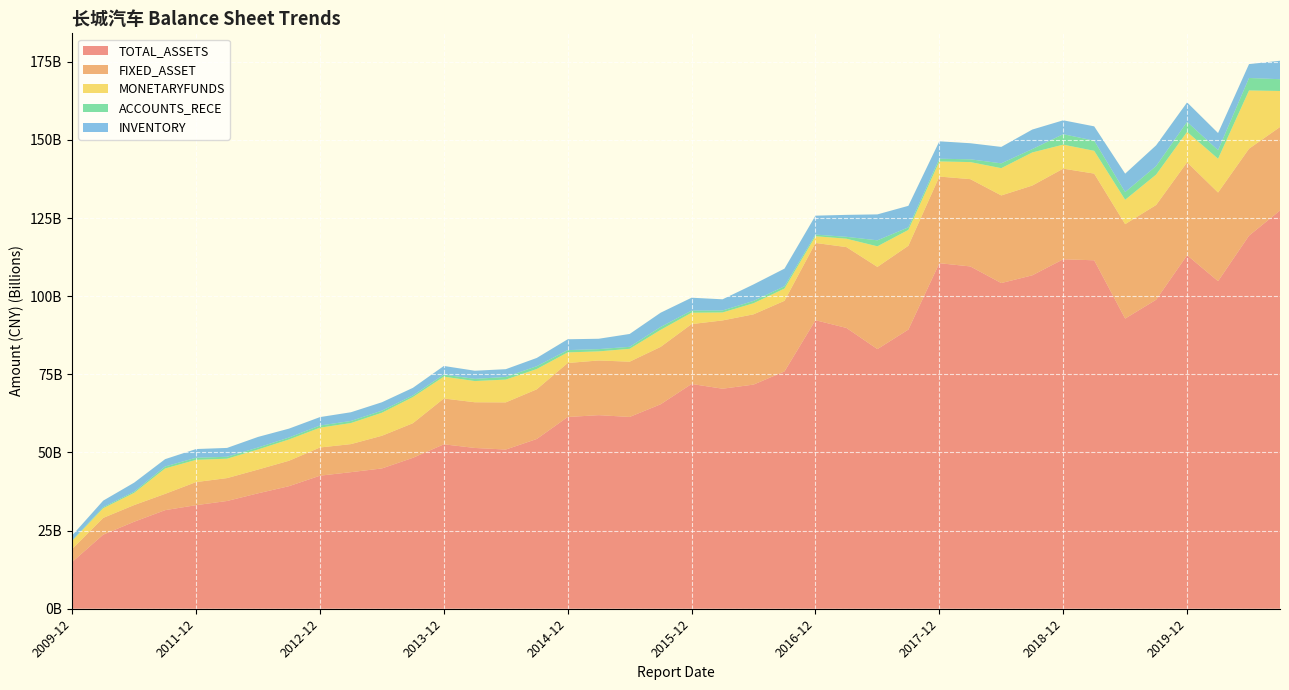

Reading right to left, what are all the values shown in this chart?

TOTAL_ASSETS: 127407662255.9	119363217010.5	104804755124.3	113096409469.0	98860898570.8	92834033445.8	111480109810.5	111800411297.8	106664937170.0	104193966703.8	109514417717.9	110547073781.6	89311186794.8	83066672955.4	89836875141.4	92309160566.7	75922087387.3	71709123104.3	70393211150.2	71910626770.8	65411833544.7	61361139500.1	61933257830.5	61345252123.4	54305542209.7	50928589236.7	51440999050.8	52604808931.3	48278831886.0	44882280910.2	43692977501.4	42569396536.8	39209874464.3	36925994080.2	34470678616.4	33134857715.5	31541659016.2	27833259228.8	23698275007.0	14969658895.0
FIXED_ASSET: 26716523737.0	27812428974.7	28349854406.2	29743309551.3	30305818509.6	30208345956.6	27729312263.3	28993553495.4	28716074563.6	28031111936.2	27926562840.0	27718007519.2	26819754243.1	26292647623.8	25858858371.5	24714953082.8	22595863822.9	22481170364.8	21845172275.4	19156433056.8	18361390579.0	17676456831.1	17490819159.2	17273386734.4	15888427963.9	15090326171.9	14618061866.5	14656928574.9	11068719926.8	10455362839.2	8975591762.8	9019119819.2	8134457300.8	7600804504.8	7321863033.1	7392381087.3	5209199623.1	5333023253.9	5360201657.0	4182730551.1
MONETARYFUNDS: 11518037561.9	18632156598.5	10809419892.5	9723312735.0	9720061728.0	7794289843.1	7291844406.5	7682083569.0	10593269427.9	8727705160.2	5454161468.7	4831349324.9	5071522785.4	6588607948.2	2686479097.8	2153603558.4	3925706382.9	3545290222.6	2546798969.0	3641764292.7	5446798988.9	4120630002.6	2908369691.7	3394260013.4	6499483208.7	7291696533.2	6782405490.9	6990516902.0	8360750099.4	7364146110.6	6741725122.4	6336981784.9	6806559338.1	6427589364.1	6210260478.9	7107086034.9	8129702652.2	3905359337.6	3094616438.3	2591785400.3
ACCOUNTS_RECE: 3772478084.2	3996041108.8	2731776350.8	3193188485.3	2738724007.9	2471252304.8	3249762996.0	3343220862.4	1071486806.0	1543088399.7	893933431.4	873444976.7	808144278.1	1923474209.0	605167085.0	517976747.0	721692351.6	746877119.1	639381322.1	675922020.8	925107404.6	634029141.3	728141820.0	730113031.4	899374166.8	835708517.0	700827893.8	656312754.8	523034895.1	672077683.6	661418962.2	691488679.2	628261197.3	622406470.4	615927444.8	679370293.0	630848592.1	380019207.7	326995787.6	147826636.1
INVENTORY: 5907376779.0	4441189345.4	5492911431.9	6237193915.6	6632602179.9	5885336809.9	4581077358.6	4445104832.9	6255361643.3	5255459641.6	5140363810.8	5574771949.6	6891715469.2	8292999908.6	7024233312.7	6061138217.7	5649337801.9	5276209170.1	3572543422.6	4119805909.6	4564083640.0	4117090799.2	3313996648.8	3470386550.7	2640015702.1	2493204585.2	2604493897.8	2763890772.7	2436589205.8	2684634280.7	2791511648.1	2695117691.6	2844898300.4	3392923225.9	2831321031.1	2776681563.2	2345184669.8	2888120629.5	2103680426.6	1589925300.1